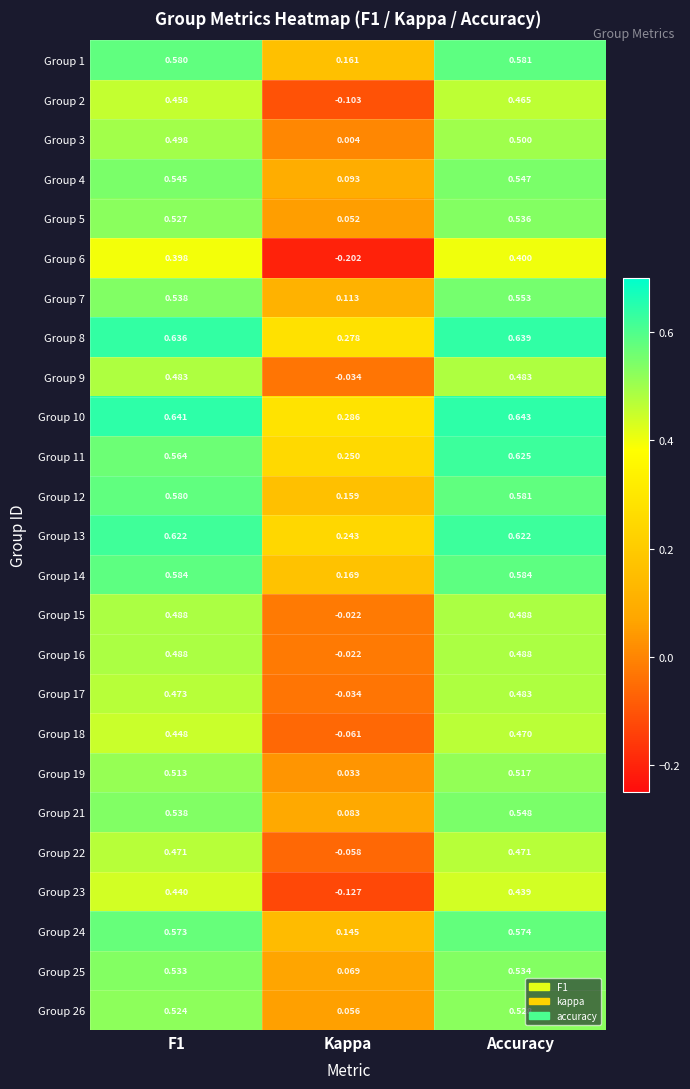

Where is Group 13 nearest to the value 0?

Kappa